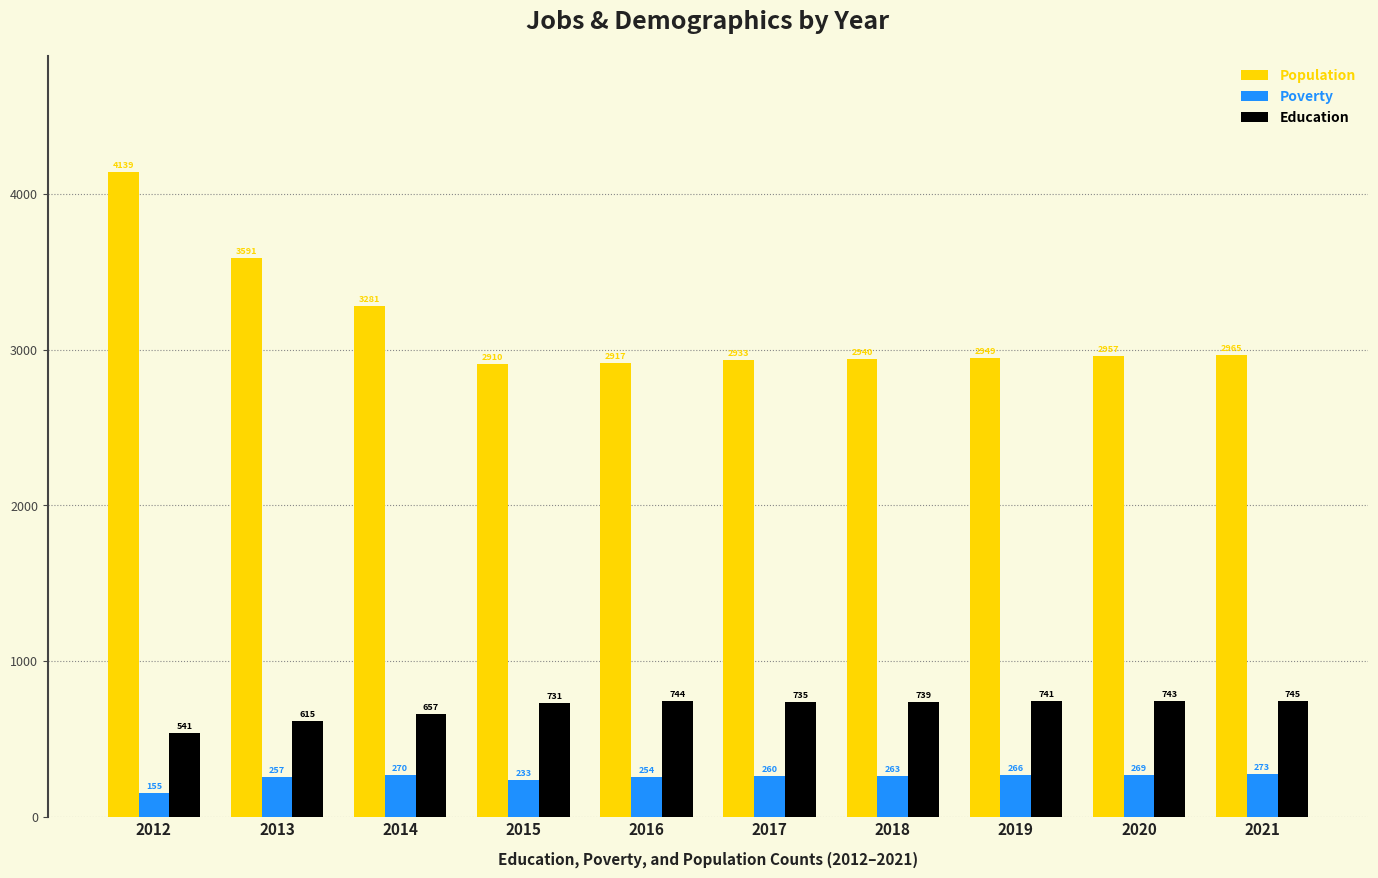

Reading right to left, extract all data points from this chart.

Population: 2965	2957	2949	2940	2933	2917	2910	3281	3591	4139
Poverty: 273	269	266	263	260	254	233	270	257	155
Education: 745	743	741	739	735	744	731	657	615	541